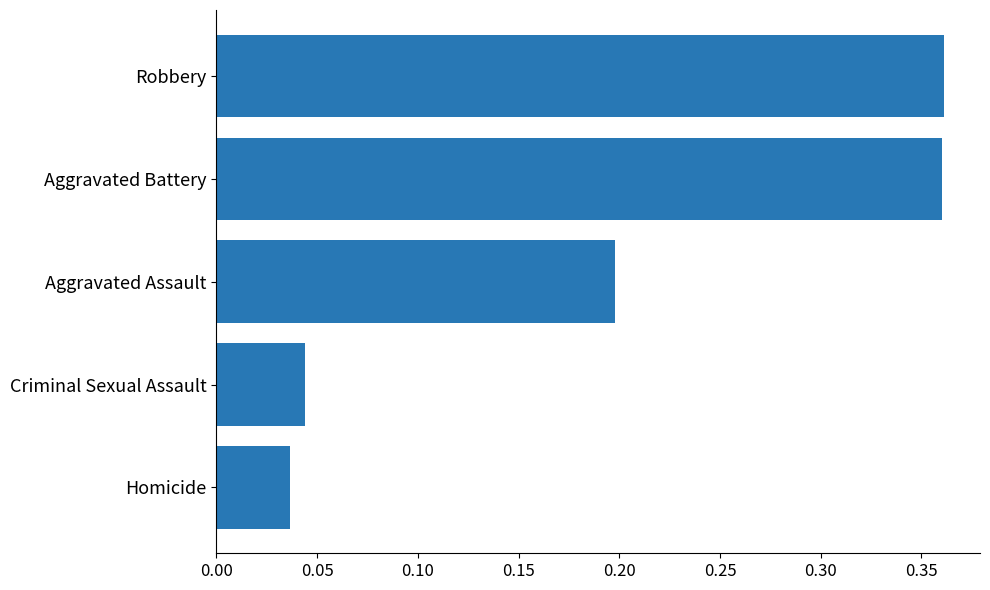

The chart shows a value of 0.1 at Aggravated Assault. True or false?

False